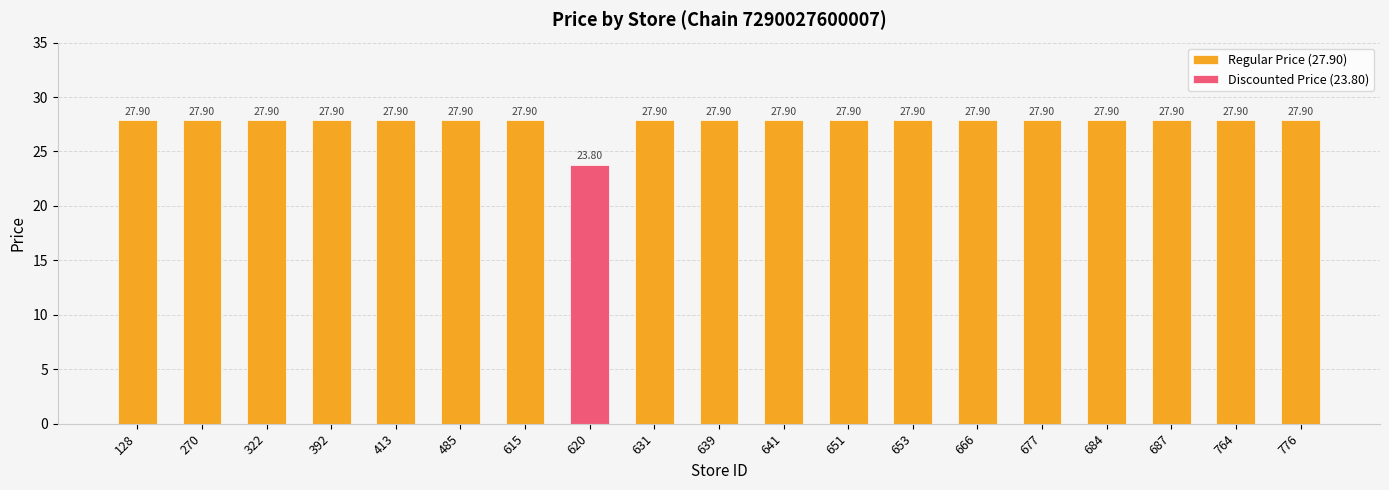

What is the difference between the maximum and minimum values?

4.1